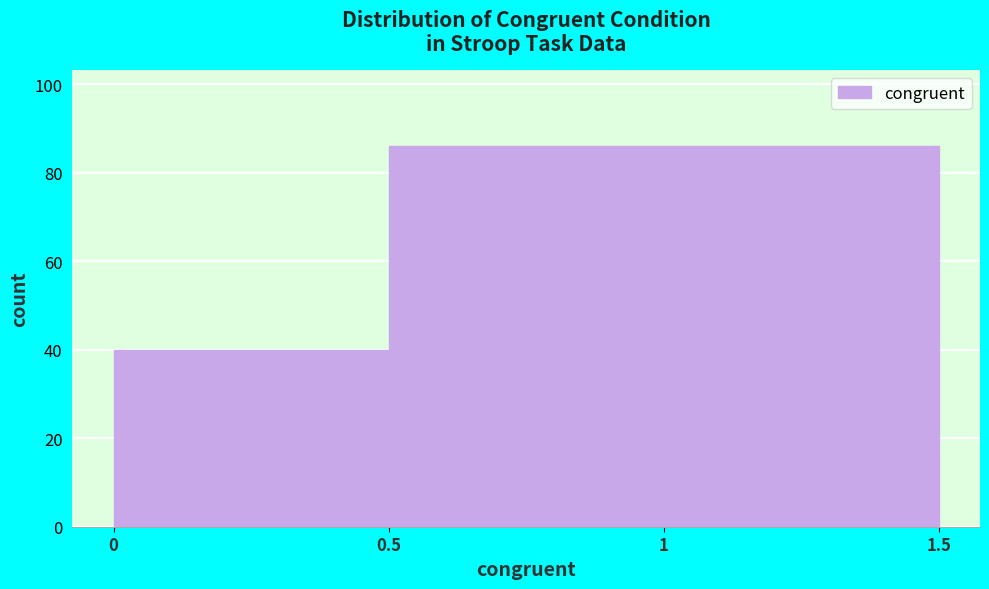

What is the height of the bar covering 0.5 to 1.5 on the x-axis? The values are not printed on the chart, so give them approximately, as read against the axis.

86